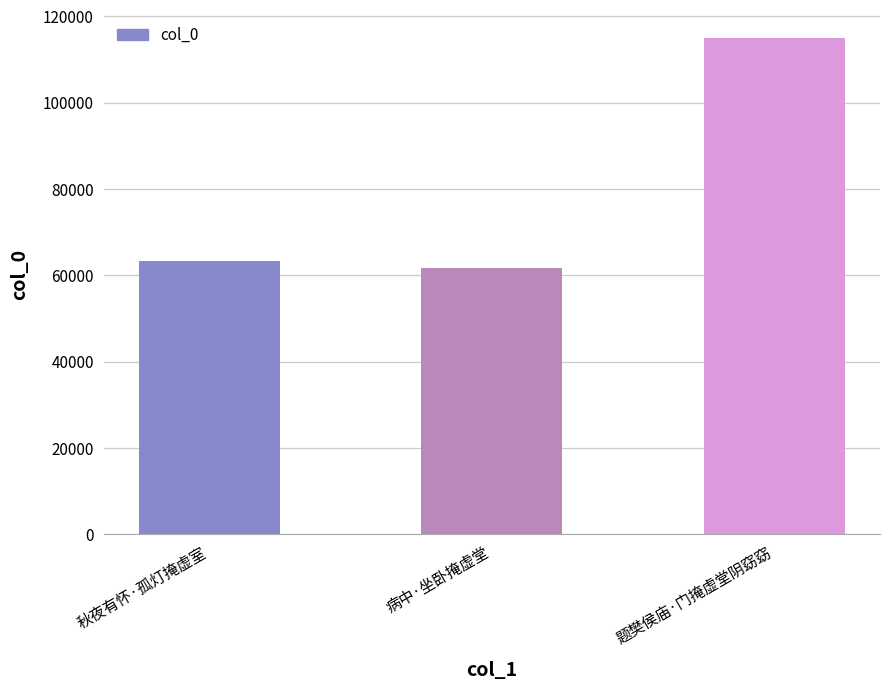

What is the ratio of the value at 秋夜有怀·孤灯掩虚室 to the value at 题樊侯庙·门掩虚堂阴窈窈?

0.6